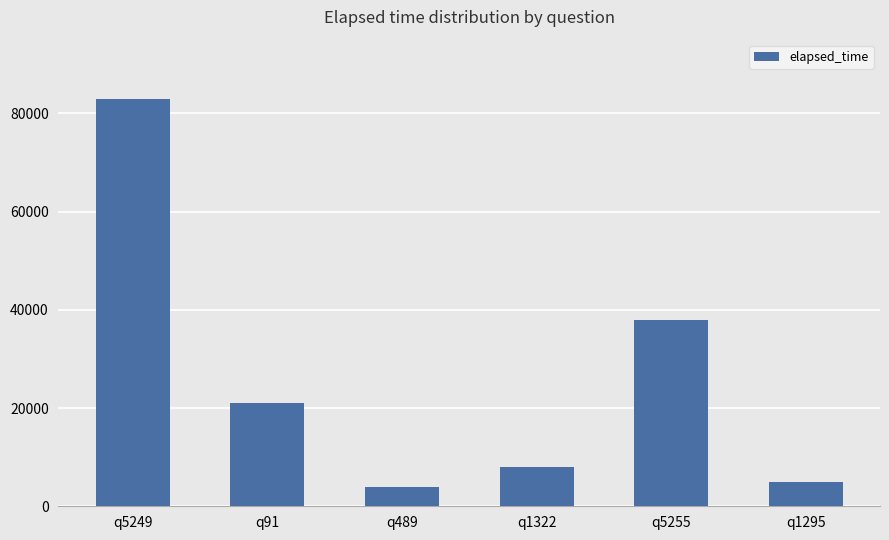

What is the maximum value shown in the chart?

83000